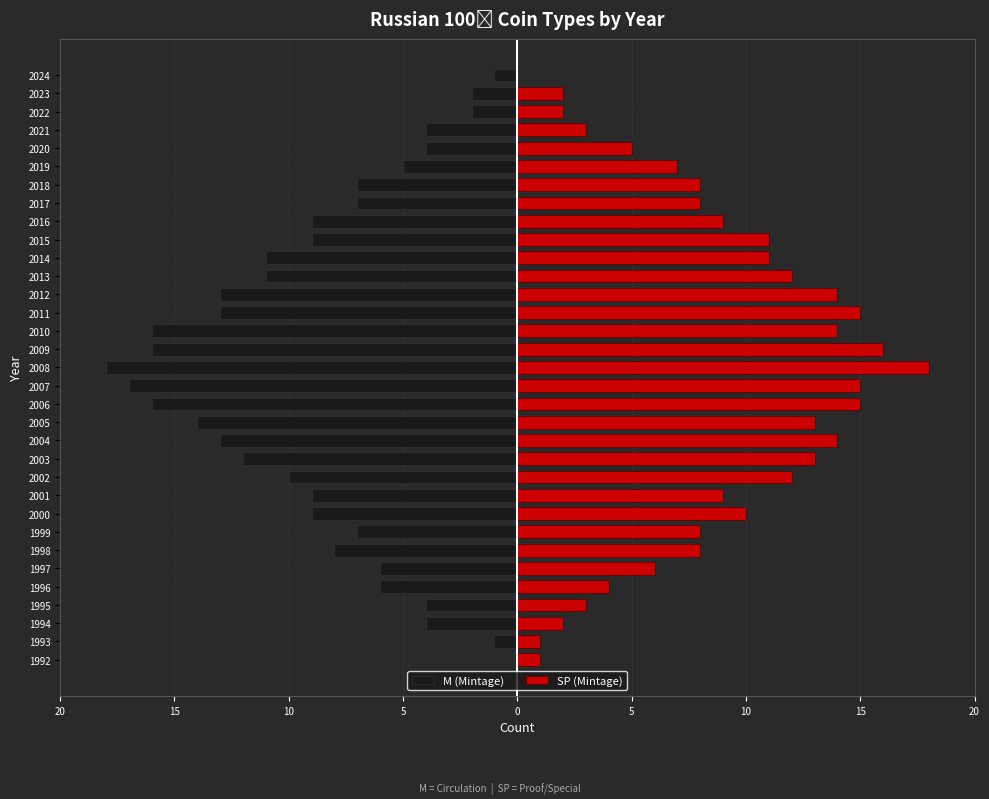

Is the value of SP (Mintage) at 5 greater than the value of M (Mintage) at 32?

Yes